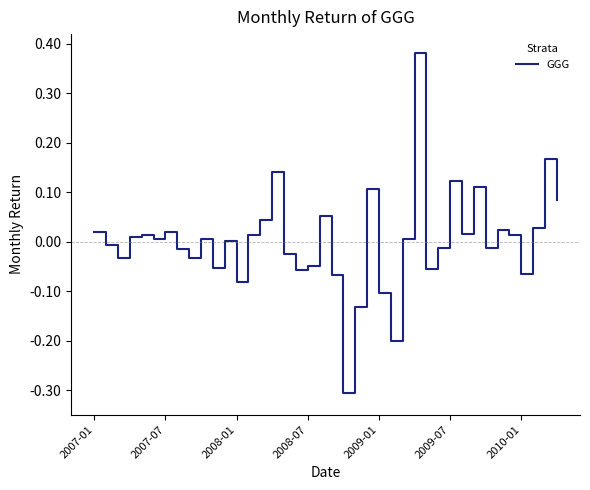

What is the difference between the maximum and minimum values?

0.7